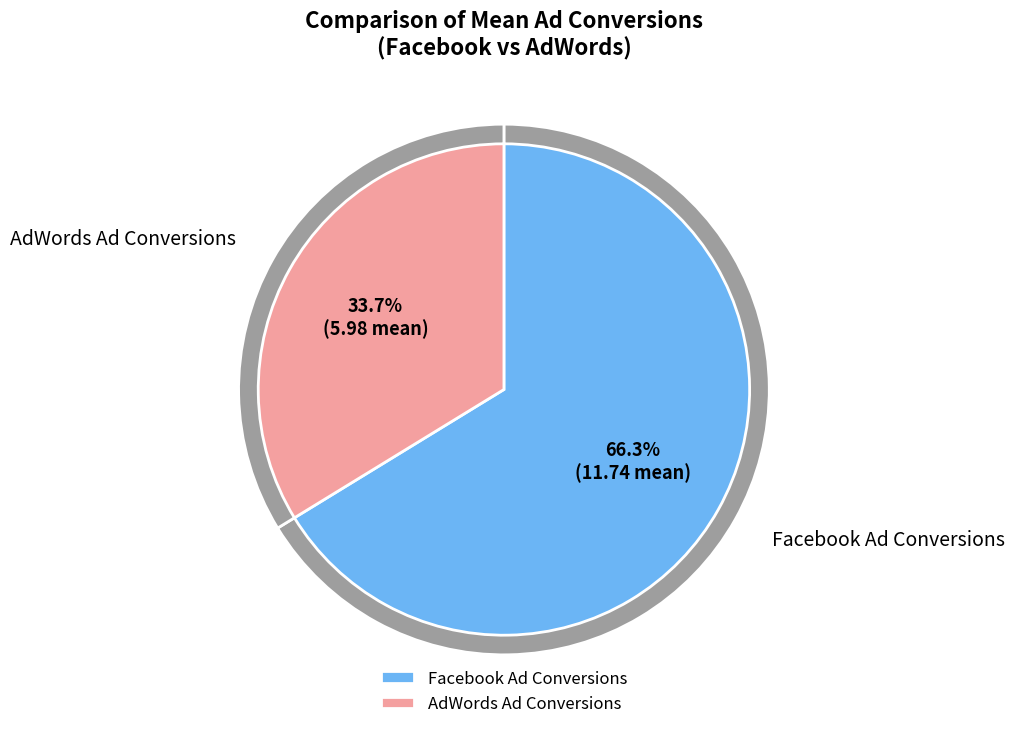

How many slices are in this pie chart?

2